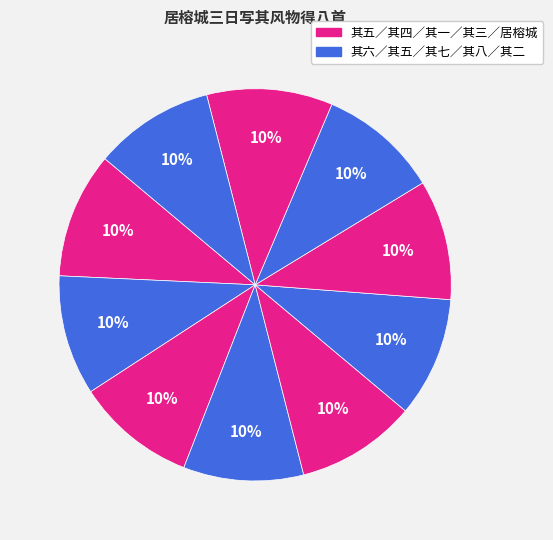

How many slices are in this pie chart?

10